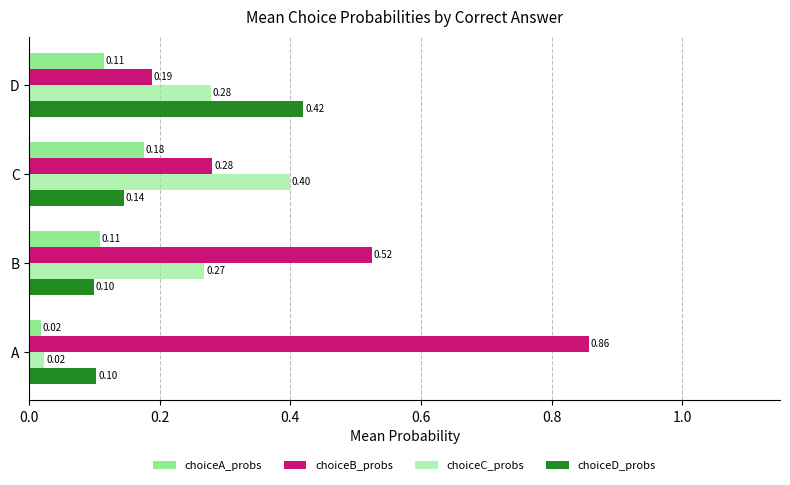

Count the choiceD_probs values in the range 0 to 1.

4